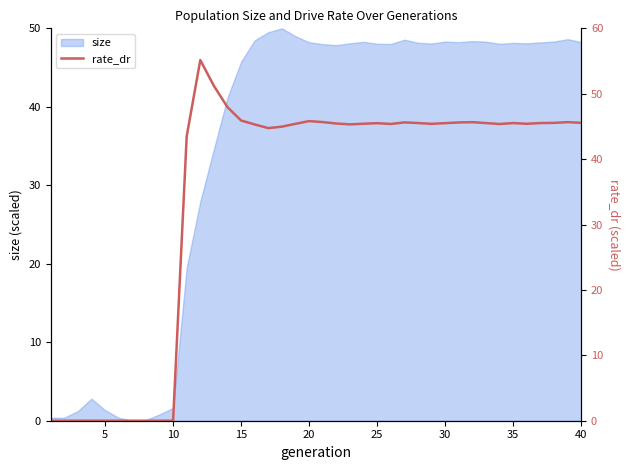

True or false: the data shows 14.8 at 15.

False